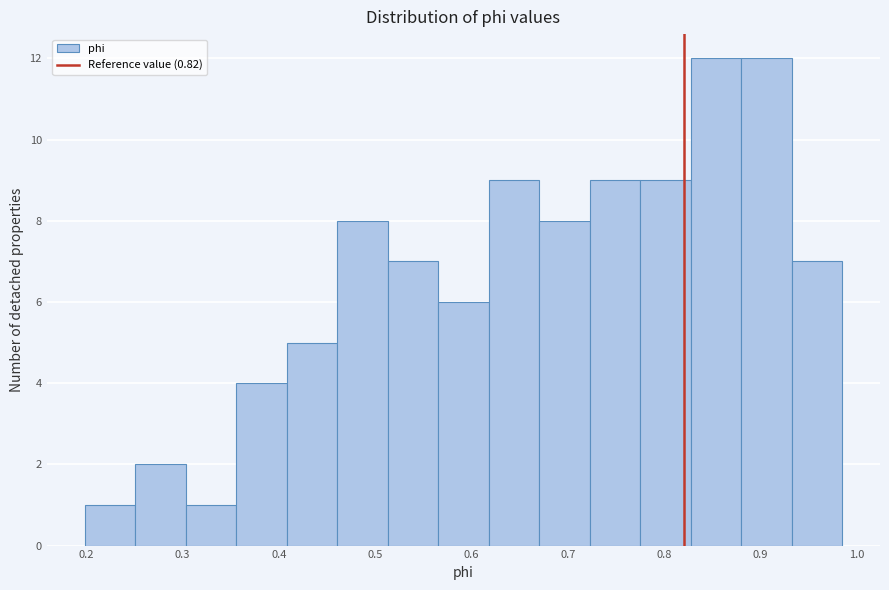

What is the height of the bar covering 0.62 to 0.67 on the x-axis? Neither the bar edges nor the heights are printed on the chart, so give them approximately, as read against the axes.

9